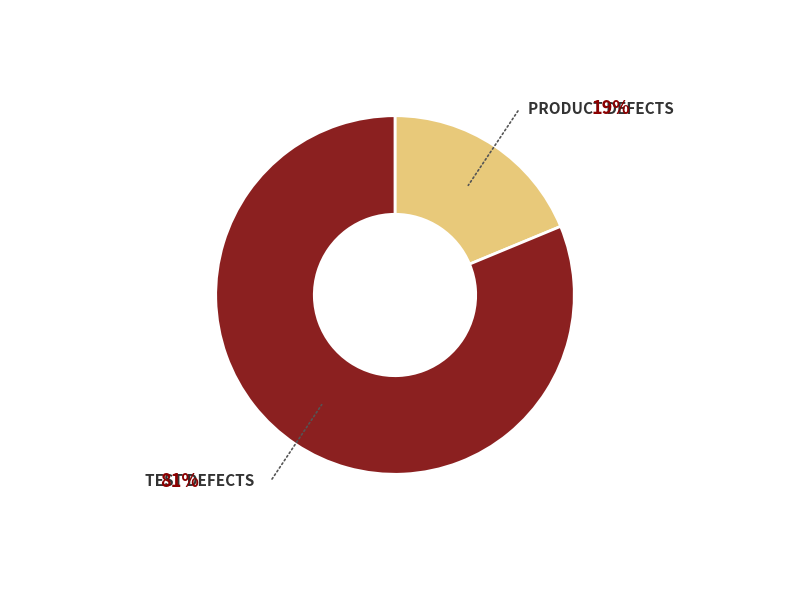

Is there any slice that represents more than half of the pie?

Yes